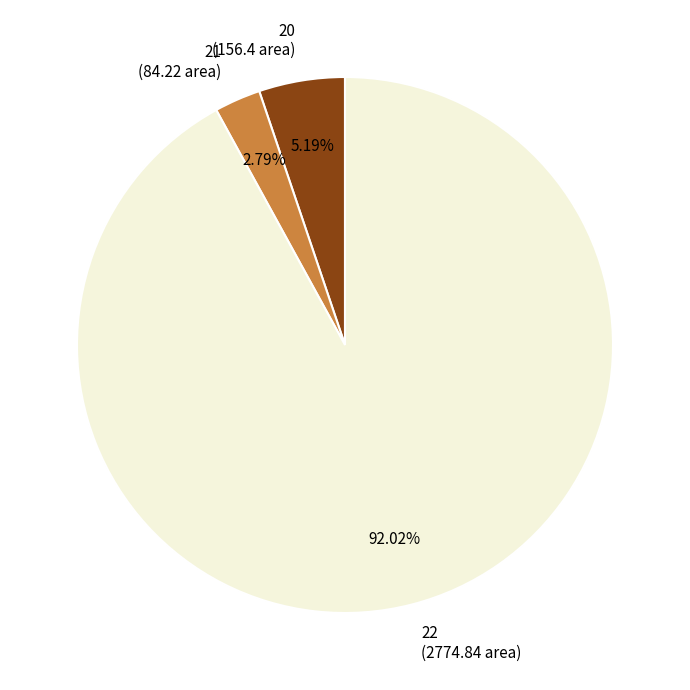

The 22 slice represents 92% of the pie. True or false?

True